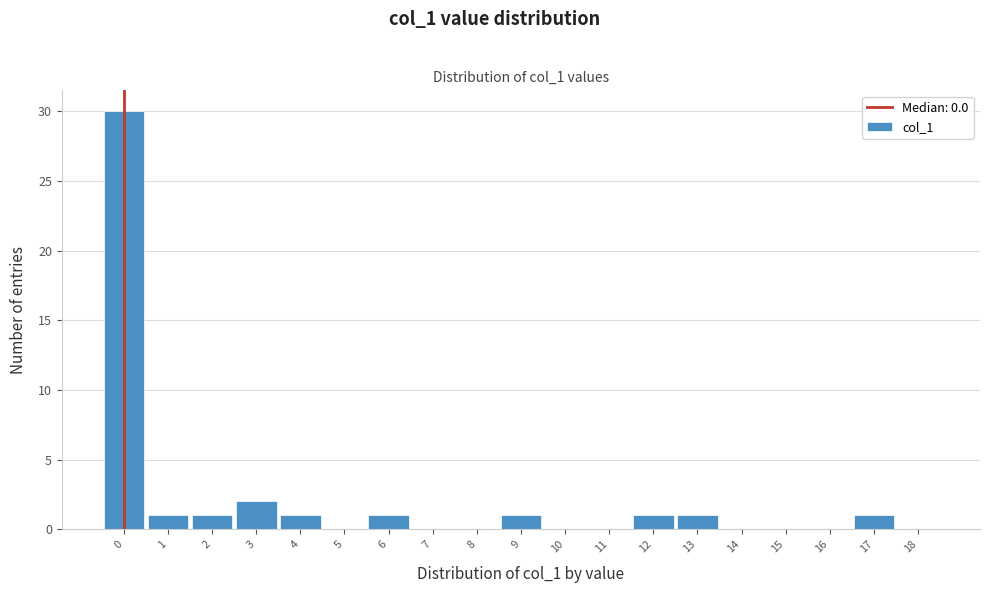

Reading left to right, list every bar in this chart as the range it spans on the x-axis followed by its height. The values are not printed on the chart, so give them approximately, as read against the axis.

-0.5 to 0.5: 30
0.5 to 1.5: 1
1.5 to 2.5: 1
2.5 to 3.5: 2
3.5 to 4.5: 1
4.5 to 5.5: 0
5.5 to 6.5: 1
6.5 to 7.5: 0
7.5 to 8.5: 0
8.5 to 9.5: 1
9.5 to 10.5: 0
10.5 to 11.5: 0
11.5 to 12.5: 1
12.5 to 13.5: 1
13.5 to 14.5: 0
14.5 to 15.5: 0
15.5 to 16.5: 0
16.5 to 17.5: 1
17.5 to 18.5: 0